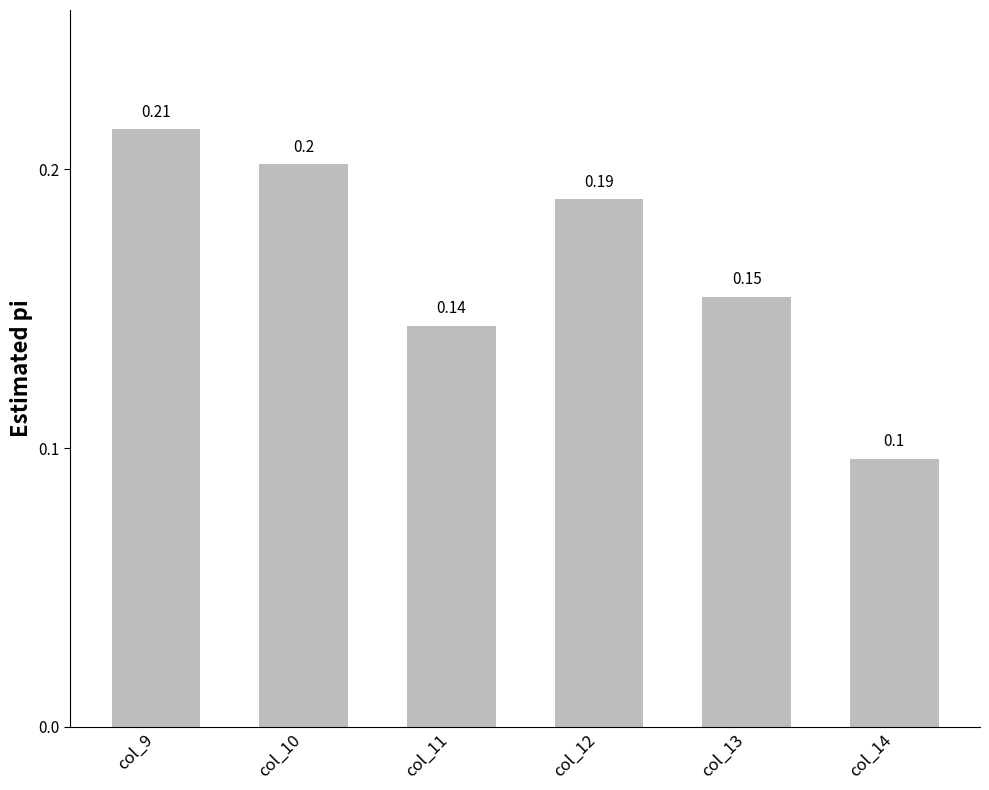

What is the difference between the second highest and minimum values?

0.1